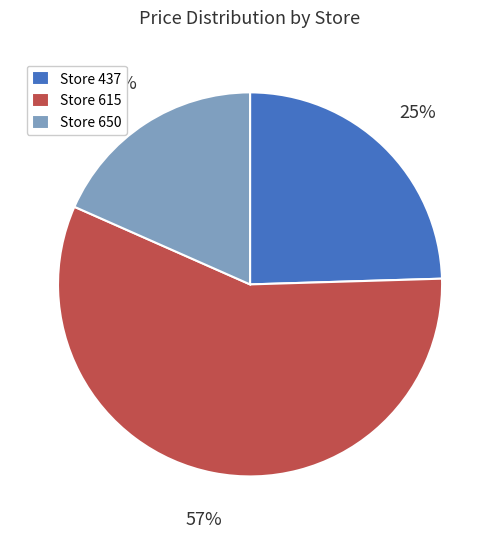

The Store 615 slice represents 57% of the pie. True or false?

True